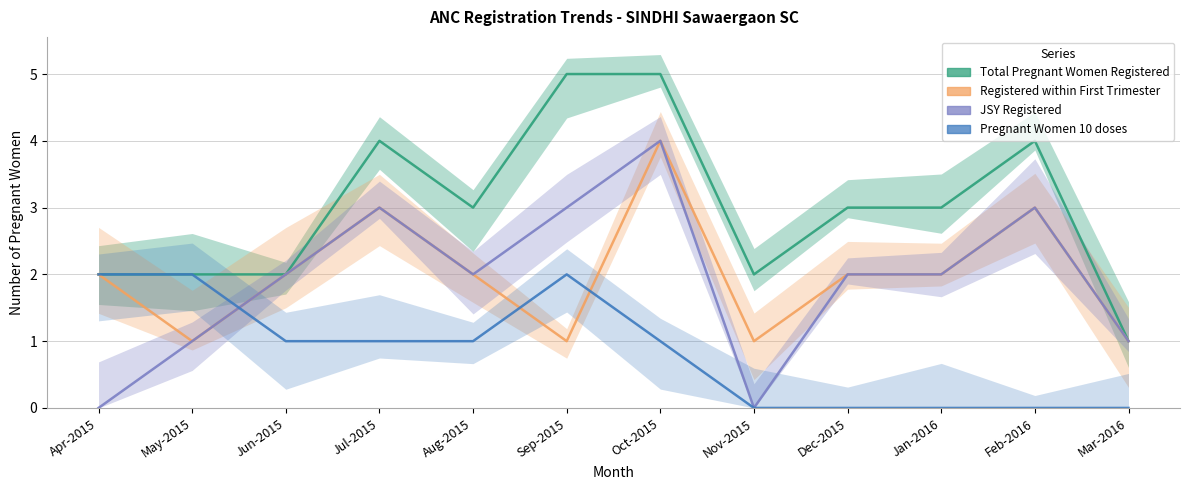

What is the average value of the Pregnant Women 10 doses series?

1